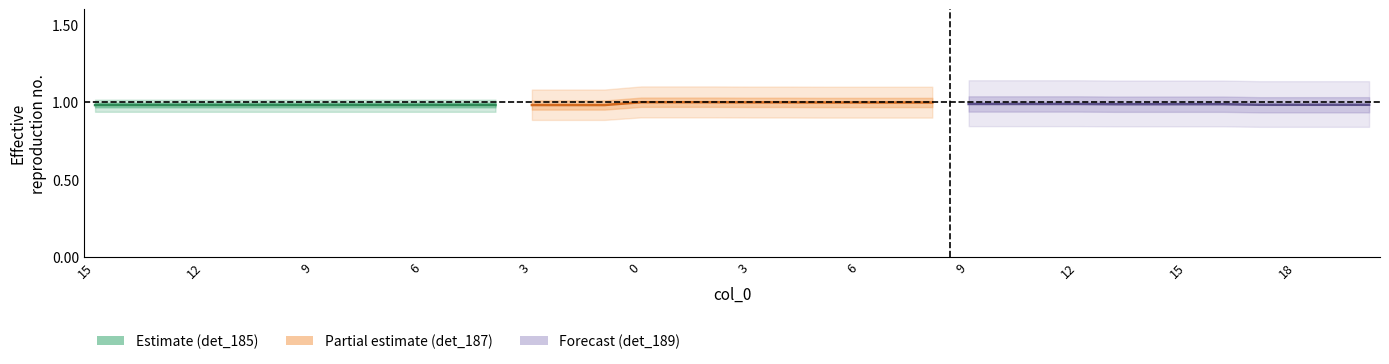

Rank the series by their maximum value, from lowest to highest.

detector_185, detector_189, detector_187